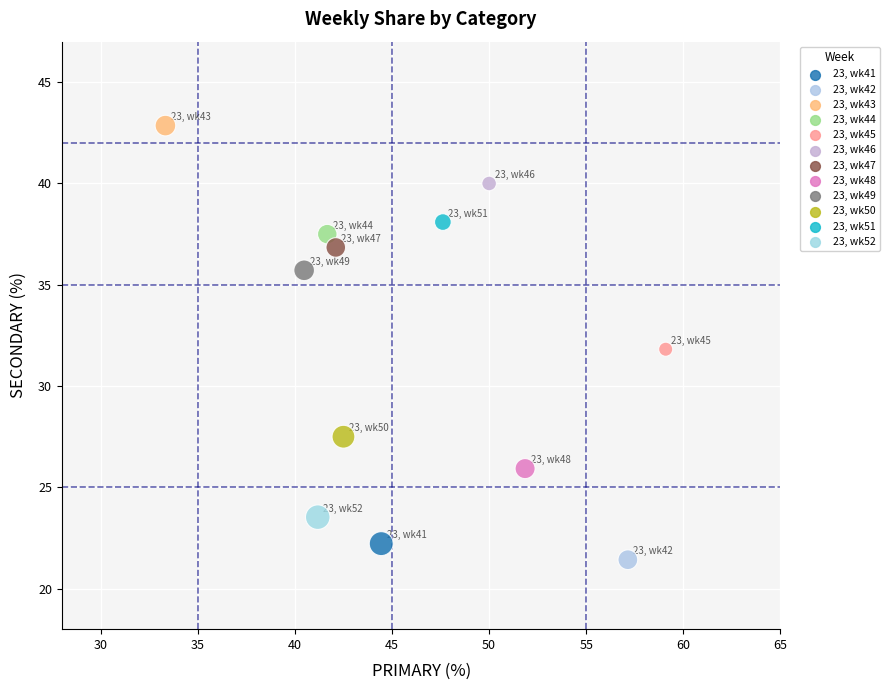

What is the range of X values (max minus min)?

25.8